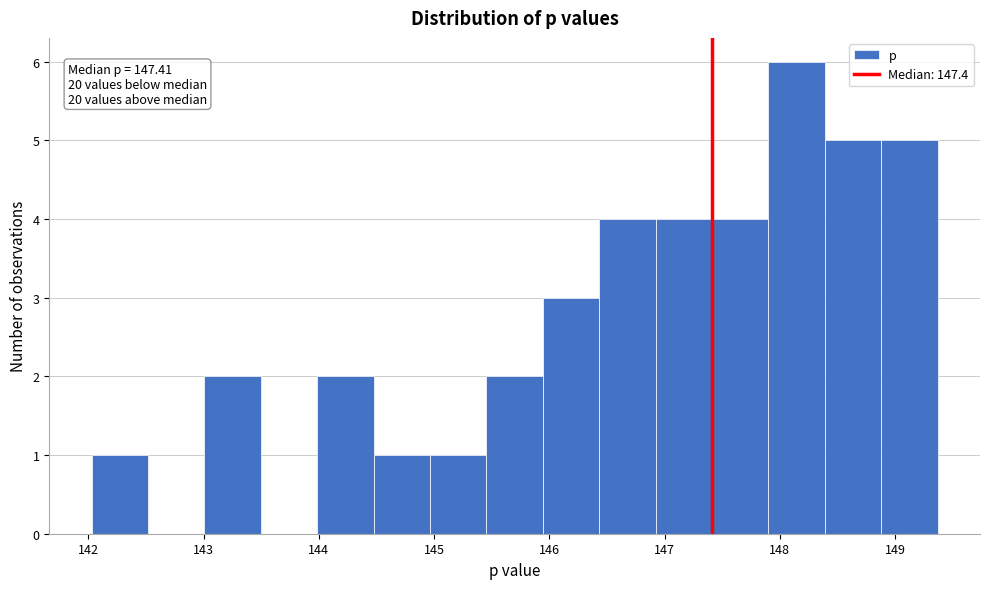

Over which range of the x-axis is the bar tallest?

147.9 to 148.4